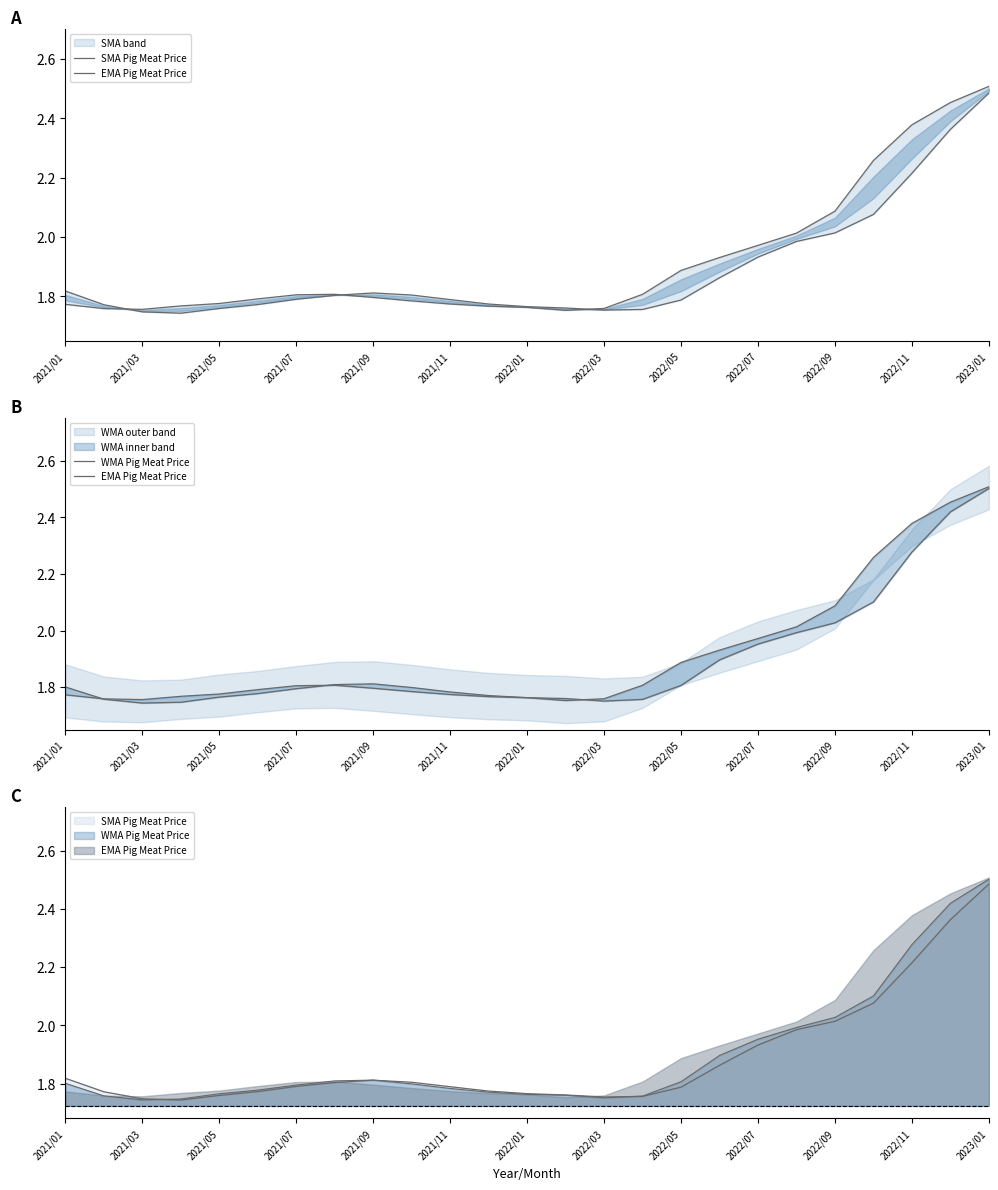

True or false: WMA Pig Meat Price has more than 1 points higher than both neighbors.

False